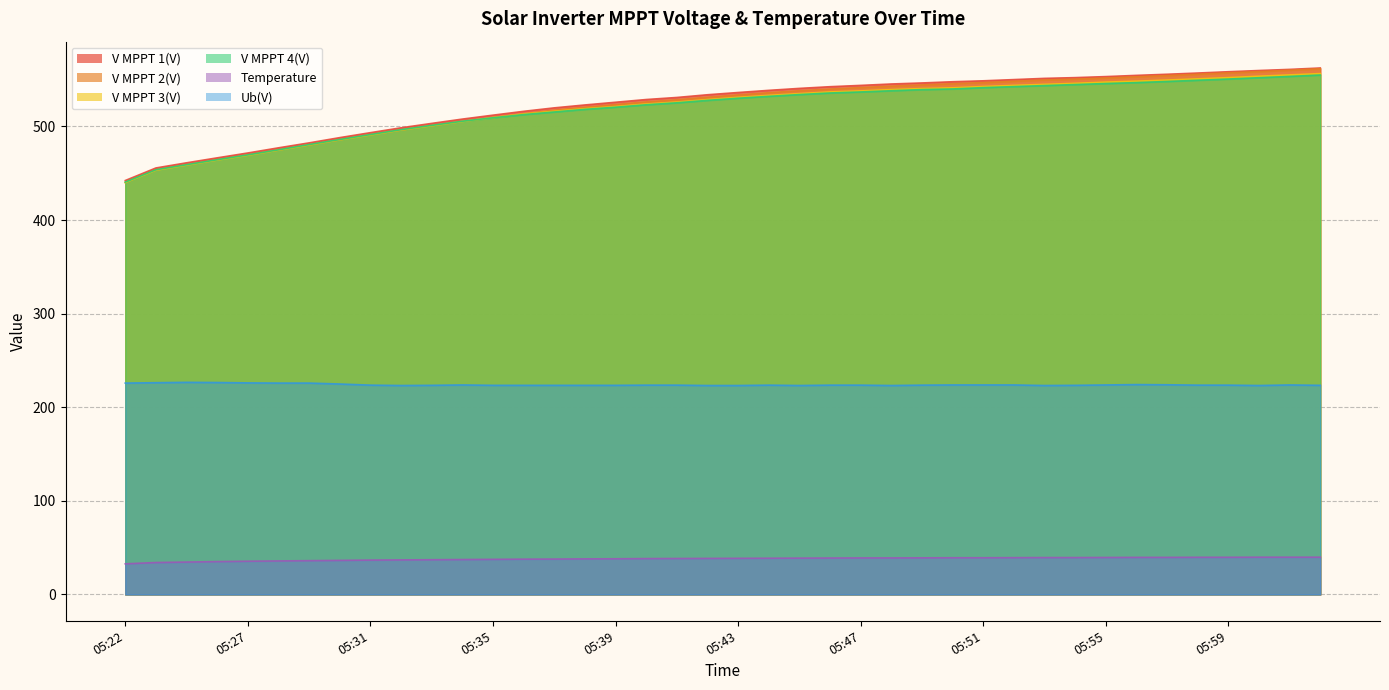

Reading right to left, list all the values displayed in this chart.

V MPPT 1(V): 06:02=562.4	06:01=560.9	06:00=559.7	05:59=558.4	05:58=557.0	05:57=555.7	05:56=554.5	05:55=553.2	05:54=552.1	05:53=551.3	05:52=550.0	05:51=548.7	05:50=547.7	05:49=546.4	05:48=545.3	05:47=543.8	05:46=542.4	05:45=540.6	05:44=538.5	05:43=536.2	05:42=533.8	05:41=530.9	05:40=528.7	05:39=525.8	05:38=522.9	05:37=519.8	05:36=516.1	05:35=512.0	05:34=507.8	05:33=503.2	05:32=498.5	05:31=493.3	05:30=488.0	05:29=482.4	05:28=477.1	05:27=471.6	05:26=466.4	05:25=461.1	05:24=455.6	05:22=442.2
V MPPT 2(V): 06:02=561.6	06:01=560.0	06:00=558.5	05:59=557.2	05:58=555.7	05:57=554.3	05:56=553.0	05:55=551.7	05:54=550.5	05:53=549.6	05:52=548.2	05:51=546.8	05:50=545.6	05:49=544.3	05:48=543.0	05:47=541.5	05:46=539.9	05:45=538.1	05:44=536.0	05:43=533.7	05:42=531.2	05:41=528.5	05:40=526.2	05:39=523.4	05:38=520.5	05:37=517.4	05:36=513.6	05:35=509.6	05:34=505.4	05:33=500.8	05:32=496.1	05:31=491.1	05:30=485.7	05:29=480.2	05:28=474.8	05:27=469.4	05:26=464.3	05:25=458.9	05:24=453.5	05:22=440.2
V MPPT 3(V): 06:02=556.4	06:01=555.0	06:00=553.6	05:59=552.1	05:58=550.8	05:57=549.5	05:56=548.3	05:55=547.3	05:54=546.0	05:53=544.9	05:52=543.8	05:51=542.6	05:50=541.2	05:49=540.4	05:48=539.3	05:47=537.9	05:46=536.8	05:45=535.0	05:44=533.1	05:43=531.0	05:42=528.6	05:41=526.0	05:40=523.9	05:39=521.2	05:38=518.9	05:37=516.2	05:36=513.3	05:35=509.4	05:34=505.2	05:33=500.7	05:32=496.1	05:31=490.9	05:30=485.6	05:29=480.2	05:28=474.6	05:27=469.2	05:26=464.0	05:25=458.7	05:24=453.2	05:22=440.0
V MPPT 4(V): 06:02=554.9	06:01=553.4	06:00=552.0	05:59=550.6	05:58=549.3	05:57=548.0	05:56=546.8	05:55=545.8	05:54=544.7	05:53=543.6	05:52=542.5	05:51=541.4	05:50=540.0	05:49=539.3	05:48=538.1	05:47=536.8	05:46=535.7	05:45=534.0	05:44=532.1	05:43=530.1	05:42=527.8	05:41=525.2	05:40=523.1	05:39=520.5	05:38=518.2	05:37=515.4	05:36=512.6	05:35=509.2	05:34=505.5	05:33=501.1	05:32=496.5	05:31=491.3	05:30=486.0	05:29=480.6	05:28=475.0	05:27=469.6	05:26=464.4	05:25=459.1	05:24=453.7	05:22=440.5
Temperature: 06:02=39.8	06:01=39.8	06:00=39.8	05:59=39.7	05:58=39.7	05:57=39.6	05:56=39.6	05:55=39.5	05:54=39.4	05:53=39.4	05:52=39.3	05:51=39.2	05:50=39.2	05:49=39.1	05:48=39.0	05:47=39.0	05:46=38.9	05:45=38.8	05:44=38.7	05:43=38.6	05:42=38.5	05:41=38.4	05:40=38.3	05:39=38.1	05:38=38.0	05:37=37.8	05:36=37.7	05:35=37.5	05:34=37.3	05:33=37.1	05:32=36.9	05:31=36.7	05:30=36.4	05:29=36.1	05:28=35.8	05:27=35.5	05:26=35.1	05:25=34.6	05:24=34.1	05:22=32.7
Ub(V): 06:02=223.4	06:01=223.8	06:00=223.2	05:59=223.6	05:58=223.6	05:57=224.0	05:56=224.2	05:55=223.8	05:54=223.4	05:53=223.2	05:52=223.8	05:51=223.8	05:50=223.8	05:49=223.6	05:48=223.2	05:47=223.6	05:46=223.6	05:45=223.2	05:44=223.6	05:43=223.2	05:42=223.2	05:41=223.6	05:40=223.6	05:39=223.4	05:38=223.4	05:37=223.4	05:36=223.4	05:35=223.4	05:34=223.8	05:33=223.4	05:32=223.2	05:31=223.6	05:30=224.8	05:29=225.8	05:28=225.8	05:27=226.0	05:26=226.4	05:25=226.6	05:24=226.2	05:22=225.8